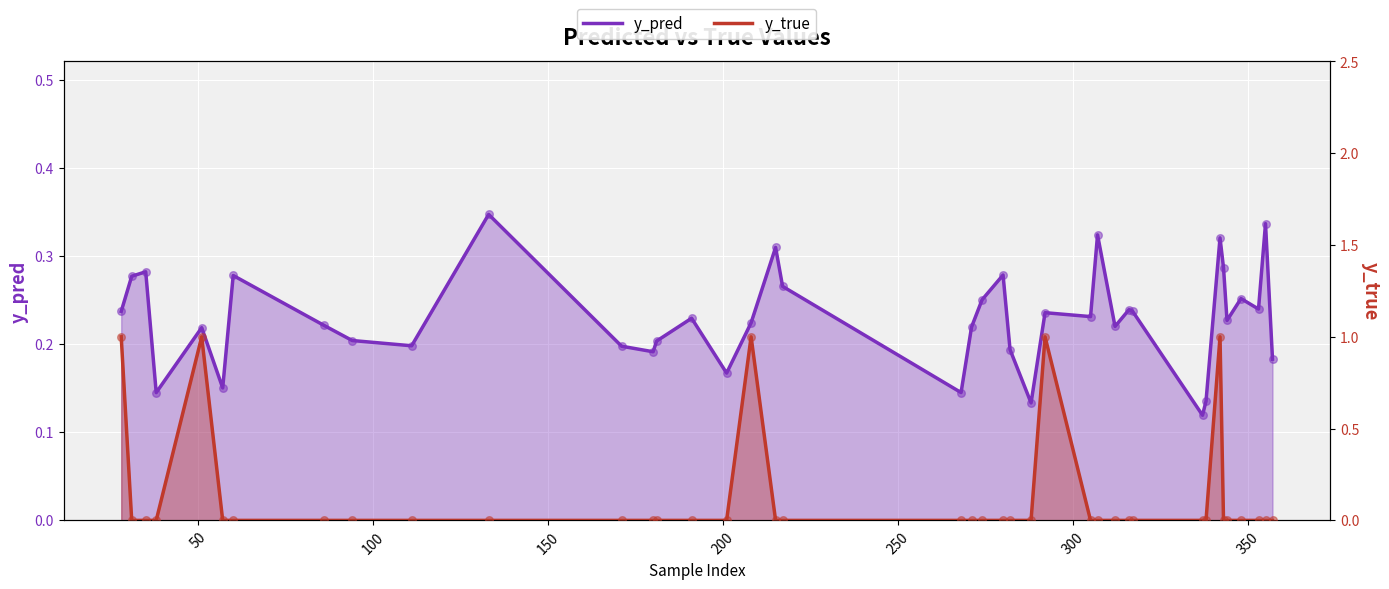

Is the value of y_pred at 28 greater than the value of y_true at 37?

Yes